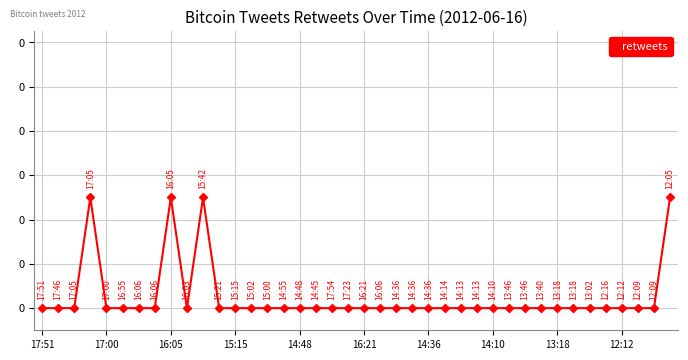

Does the chart have visible grid lines?

Yes